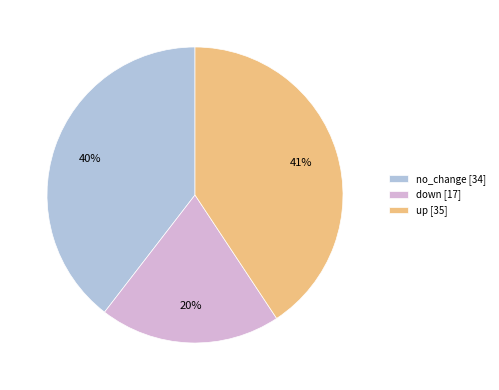

To the nearest percent, what percentage of the pie is no_change?

40%